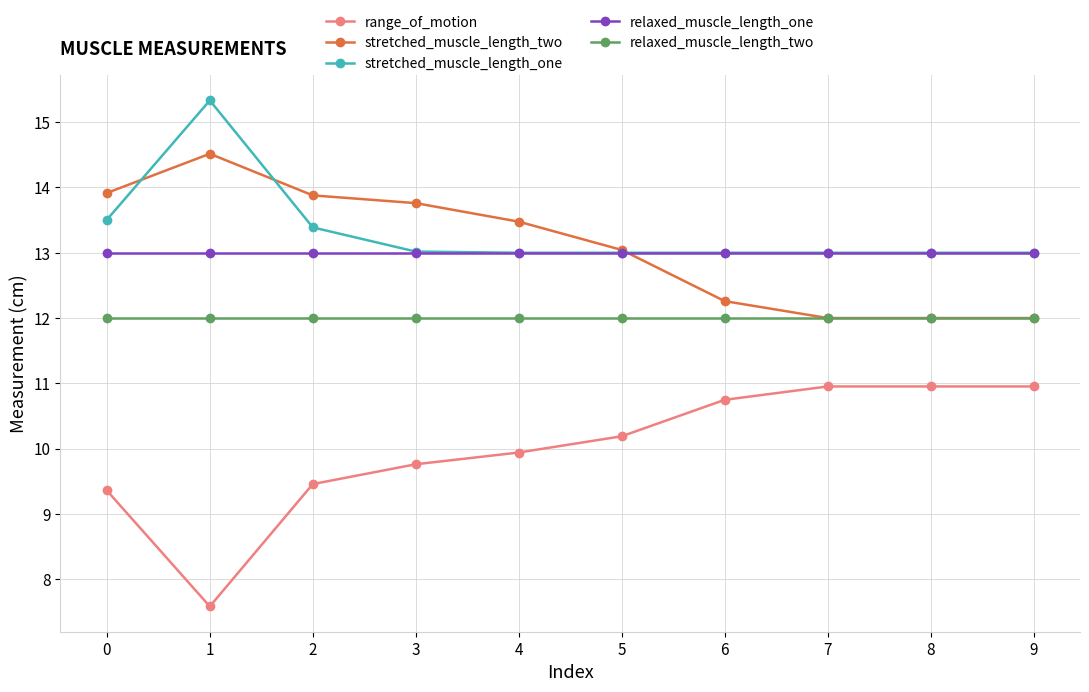

Reading left to right, list all the values displayed in this chart.

range_of_motion: 9.4	7.6	9.5	9.8	9.9	10.2	10.7	11.0	11.0	11.0
stretched_muscle_length_two: 13.9	14.5	13.9	13.8	13.5	13.0	12.3	12.0	12.0	12.0
stretched_muscle_length_one: 13.5	15.3	13.4	13.0	13.0	13.0	13.0	13.0	13.0	13.0
relaxed_muscle_length_one: 13.0	13.0	13.0	13.0	13.0	13.0	13.0	13.0	13.0	13.0
relaxed_muscle_length_two: 12.0	12.0	12.0	12.0	12.0	12.0	12.0	12.0	12.0	12.0